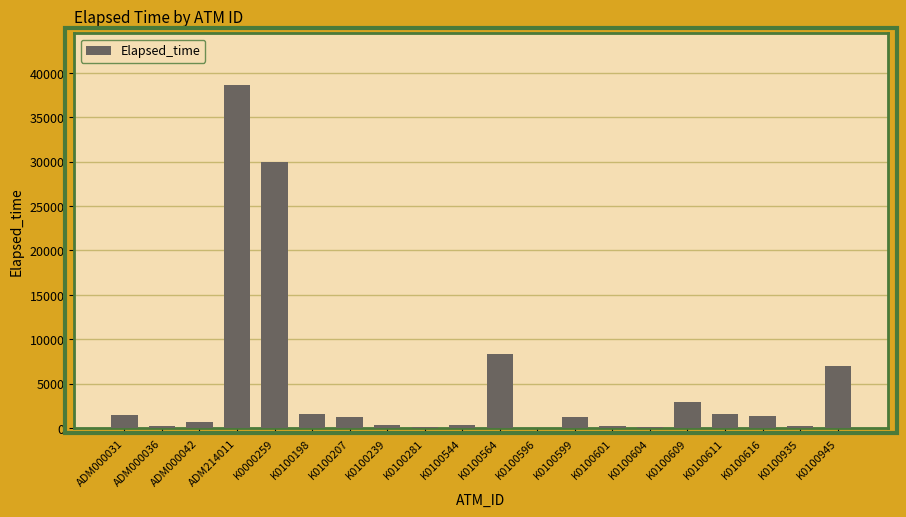

The chart shows a value of 11266 at K0100564. True or false?

False